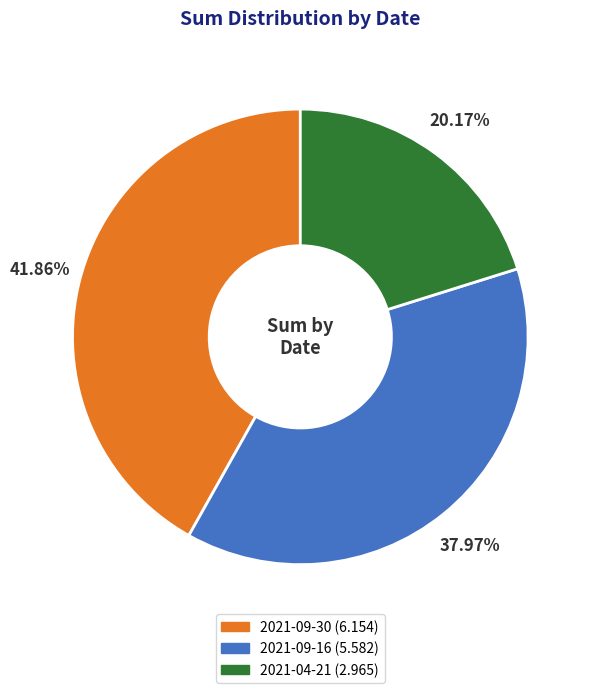

Does any single category account for the majority?

No